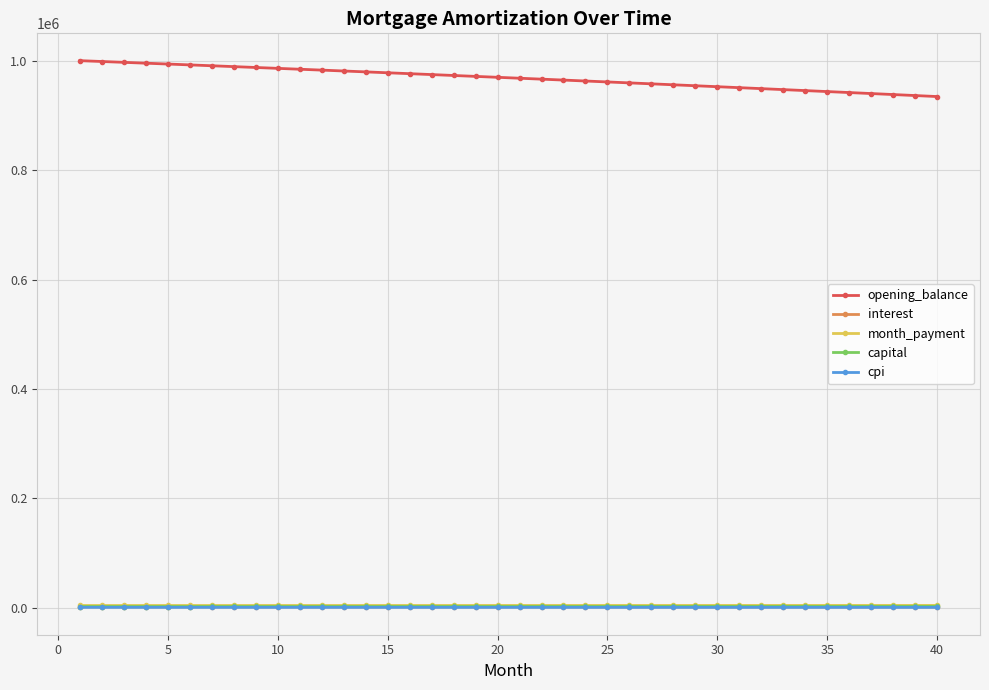

True or false: cpi and opening_balance intersect in this chart.

False